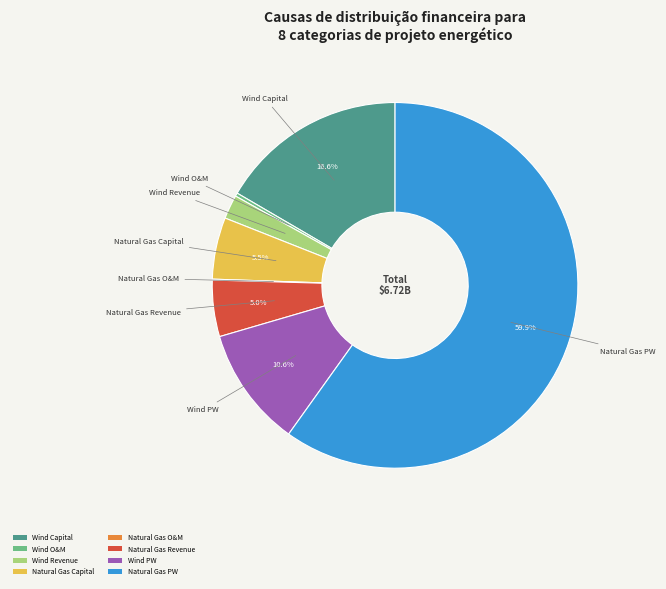

What is the ratio of the value at Wind PW to the value at Natural Gas Revenue?

2.1